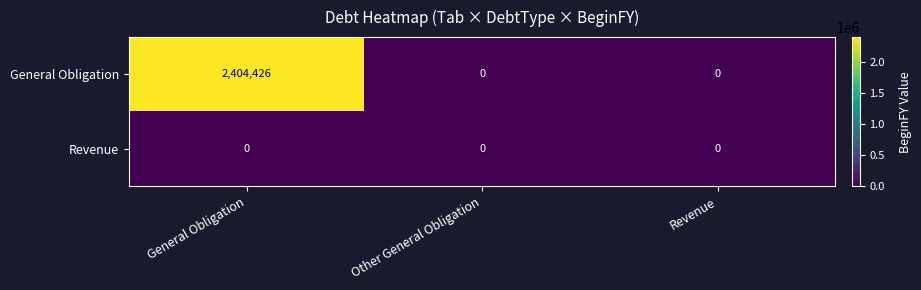

Reading left to right, extract all data points from this chart.

General Obligation: 2404426	0	0
Revenue: 0	0	0